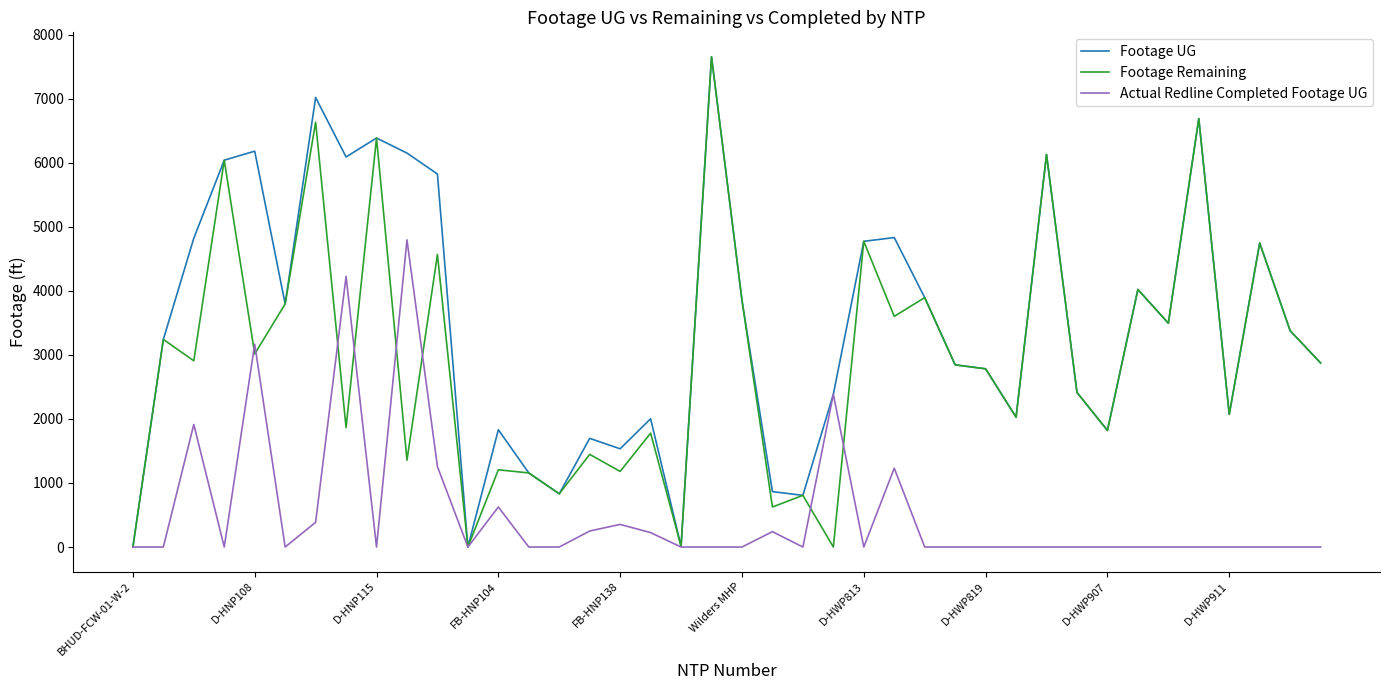

List the series in order of their overall mean, highest first.

Footage UG, Footage Remaining, Actual Redline Completed Footage UG